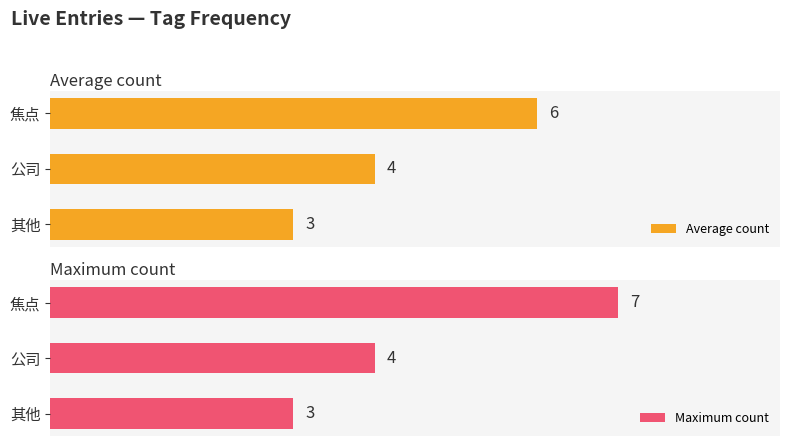

Where is Maximum count nearest to the value 5?

公司